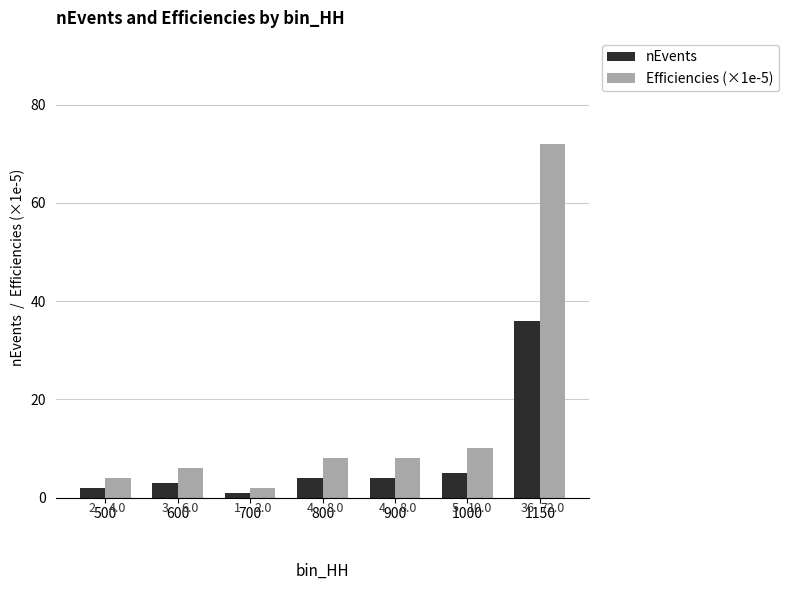

How many data points does each series have?

7